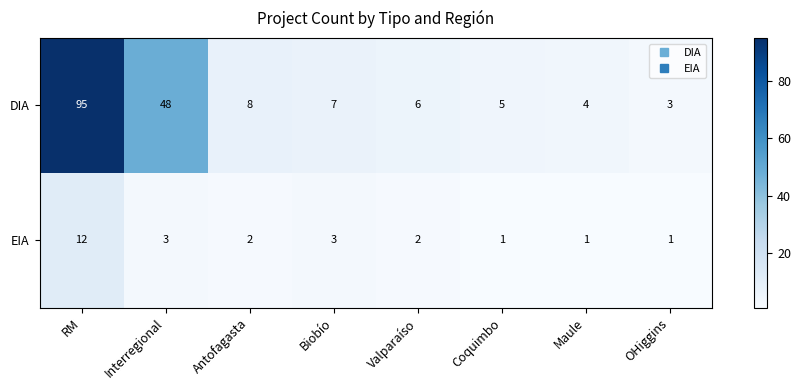

Between Interregional and Valparaíso, which series saw the biggest shift?

DIA